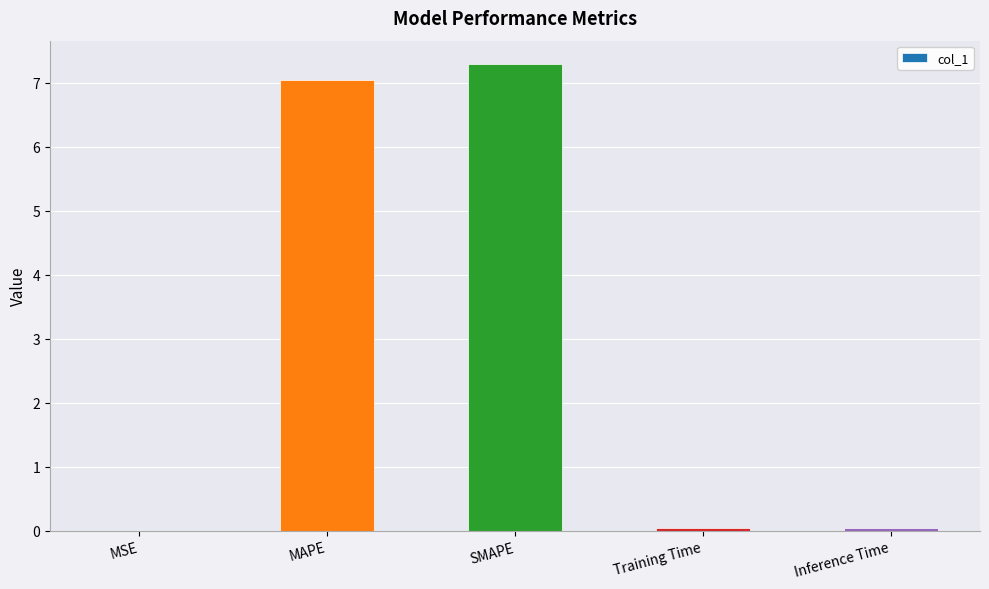

How many series are shown in this chart?

1